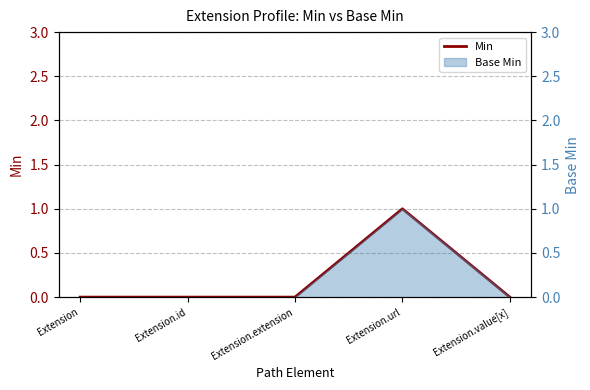

What is the change in value from Extension.extension to Extension.url?

+1